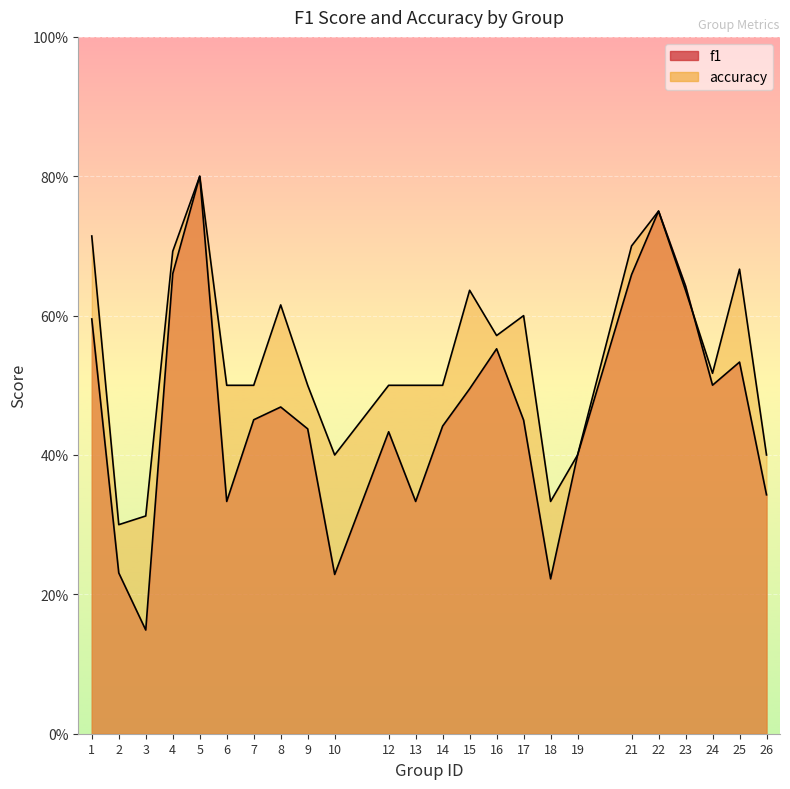

The value of f1 at 26 is 0.1. True or false?

False